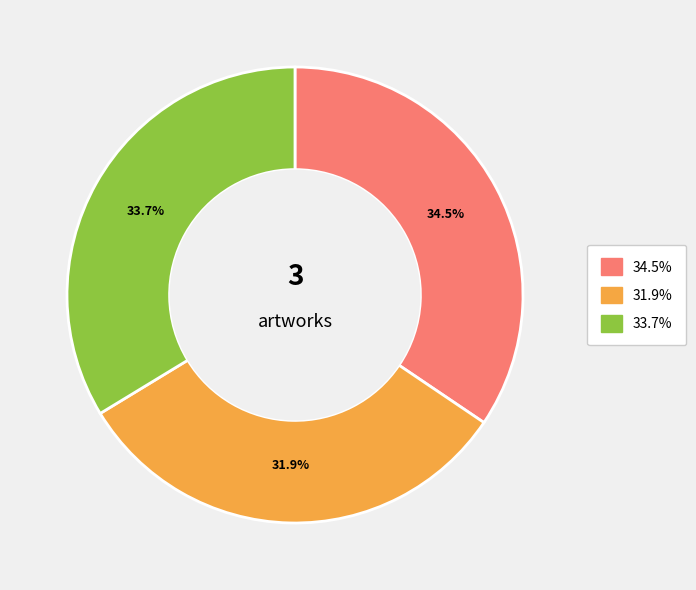

Is there a majority slice in this chart?

No